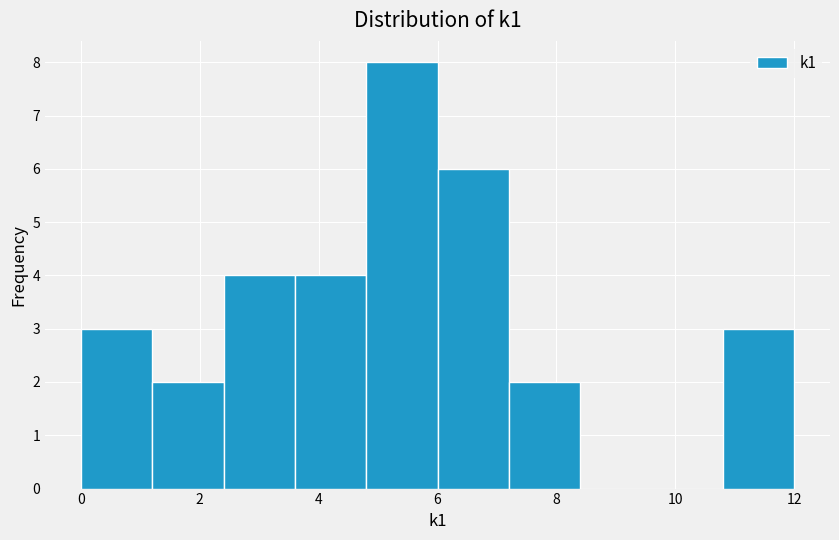

Reading left to right, transcribe this chart: for each bar, give the range it covers on the x-axis and its height. The values are not printed on the chart, so give them approximately, as read against the axis.

0.0 to 1.2: 3
1.2 to 2.4: 2
2.4 to 3.6: 4
3.6 to 4.8: 4
4.8 to 6.0: 8
6.0 to 7.2: 6
7.2 to 8.4: 2
8.4 to 9.6: 0
9.6 to 10.8: 0
10.8 to 12.0: 3